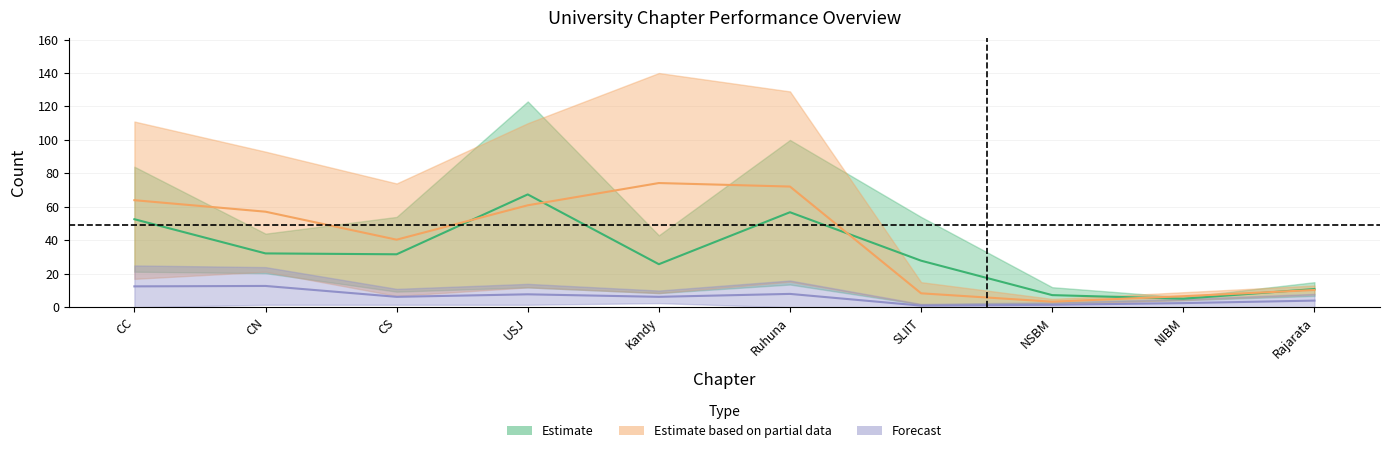

The oGV series shows 20.9 at CN. True or false?

False